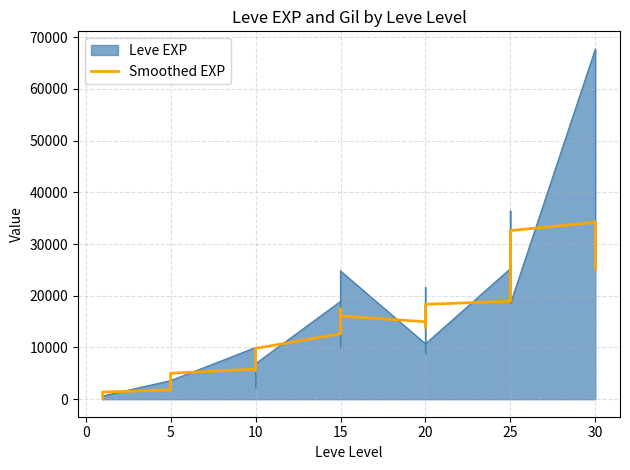

Reading left to right, what are all the values shown in this chart?

180.2	300.2	405.2	510.2	1005.2	1376.7	1808.3	2288.3	2513.3	3008.3	4073.3	5015.0	5821.7	5593.3	6928.3	7475.0	8961.7	9821.7	12640.0	13951.7	14460.0	17445.0	16078.3	16065.0	14981.7	16898.3	16223.3	13876.7	16300.0	18348.3	18938.3	19546.7	24113.3	25410.0	32490.0	32598.3	34181.7	34290.0	28225.0	25143.3